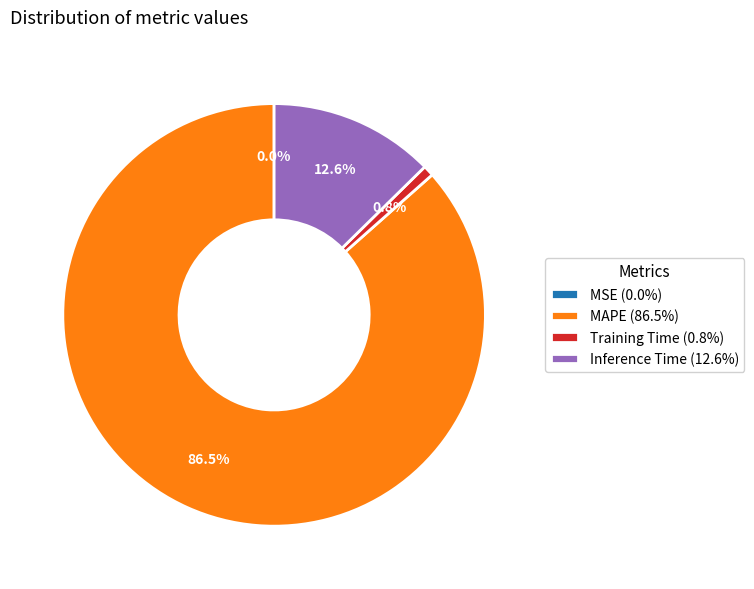

Which category accounts for the majority?

MAPE (86.5%)